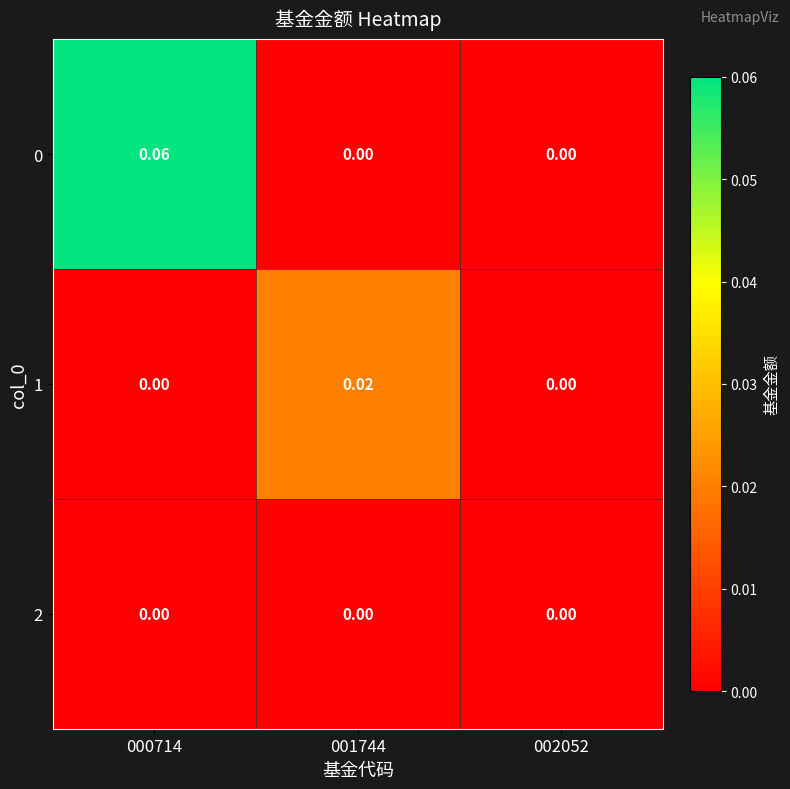

Reading right to left, list all the values displayed in this chart.

0: 002052=0.0	001744=0.0	000714=0.1
1: 002052=0.0	001744=0.0	000714=0.0
2: 002052=0.0	001744=0.0	000714=0.0